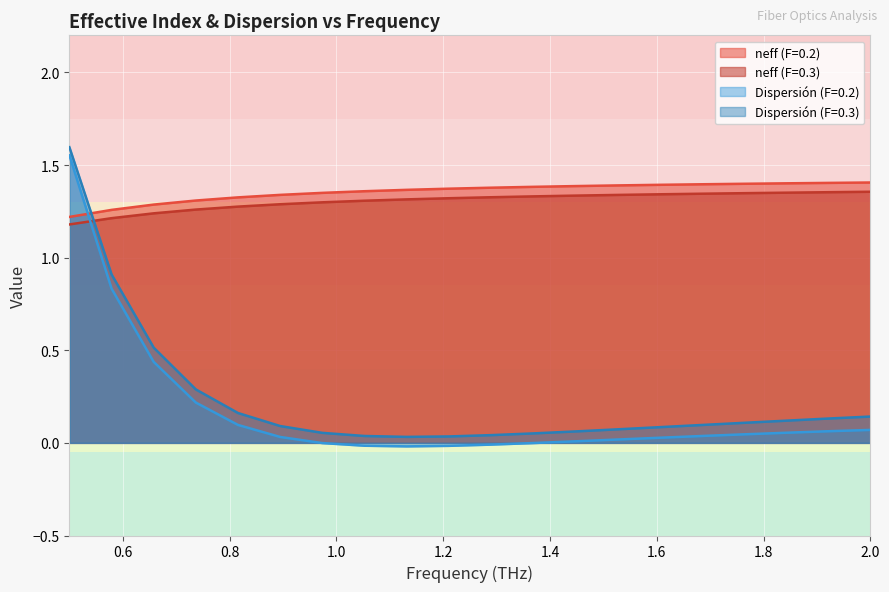

Reading left to right, what are all the values shown in this chart?

neff (F=0.2): 0.5=1.2	0.5789473684=1.3	0.6578947368=1.3	0.7368421053=1.3	0.8157894737=1.3	0.8947368421=1.3	0.9736842105=1.3	1.052631579=1.4	1.131578947=1.4	1.210526316=1.4	1.289473684=1.4	1.368421053=1.4	1.447368421=1.4	1.526315789=1.4	1.605263158=1.4	1.684210526=1.4	1.763157895=1.4	1.842105263=1.4	1.921052632=1.4	2.0=1.4
neff (F=0.3): 0.5=1.2	0.5789473684=1.2	0.6578947368=1.2	0.7368421053=1.3	0.8157894737=1.3	0.8947368421=1.3	0.9736842105=1.3	1.052631579=1.3	1.131578947=1.3	1.210526316=1.3	1.289473684=1.3	1.368421053=1.3	1.447368421=1.3	1.526315789=1.3	1.605263158=1.3	1.684210526=1.3	1.763157895=1.3	1.842105263=1.4	1.921052632=1.4	2.0=1.4
Dispersión (F=0.2): 0.5=1.6	0.5789473684=0.8	0.6578947368=0.4	0.7368421053=0.2	0.8157894737=0.1	0.8947368421=0.0	0.9736842105=-0.0	1.052631579=-0.0	1.131578947=-0.0	1.210526316=-0.0	1.289473684=-0.0	1.368421053=-0.0	1.447368421=0.0	1.526315789=0.0	1.605263158=0.0	1.684210526=0.0	1.763157895=0.0	1.842105263=0.1	1.921052632=0.1	2.0=0.1
Dispersión (F=0.3): 0.5=1.6	0.5789473684=0.9	0.6578947368=0.5	0.7368421053=0.3	0.8157894737=0.2	0.8947368421=0.1	0.9736842105=0.1	1.052631579=0.0	1.131578947=0.0	1.210526316=0.0	1.289473684=0.0	1.368421053=0.1	1.447368421=0.1	1.526315789=0.1	1.605263158=0.1	1.684210526=0.1	1.763157895=0.1	1.842105263=0.1	1.921052632=0.1	2.0=0.1